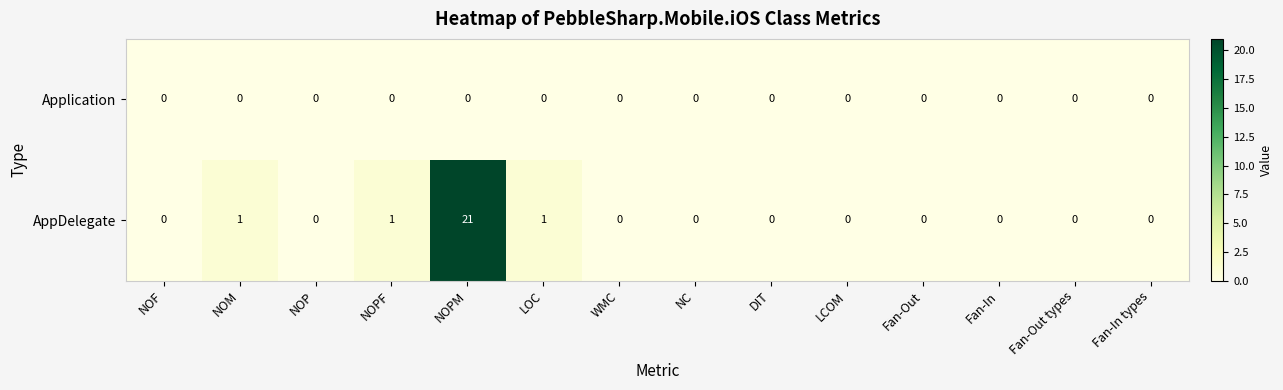

What is the difference between the AppDelegate values at NOPM and DIT?

21